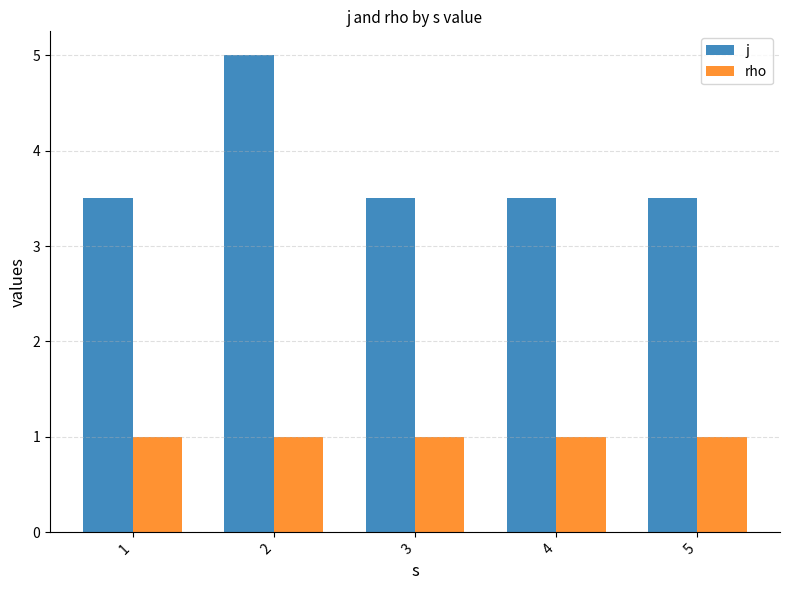

What is the value of the rho bar at the 1st from the left?

1.0